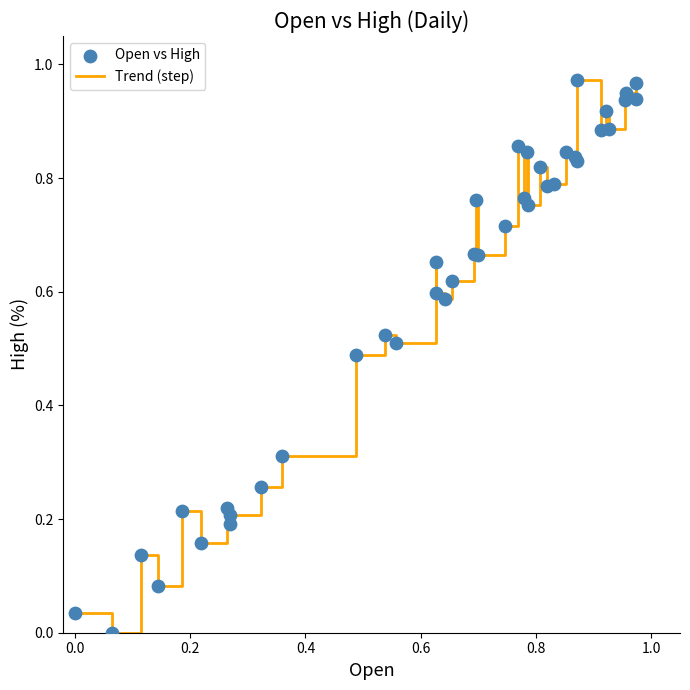

Does the chart have visible grid lines?

No